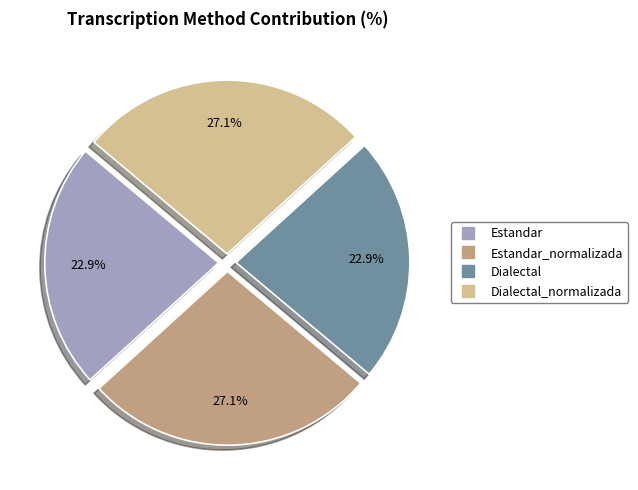

Does any single category account for the majority?

No